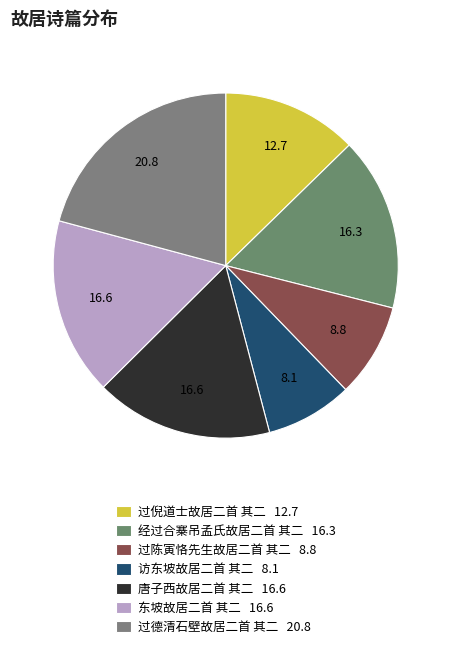

What is the largest slice in the pie chart?

过德清石壁故居二首 其二